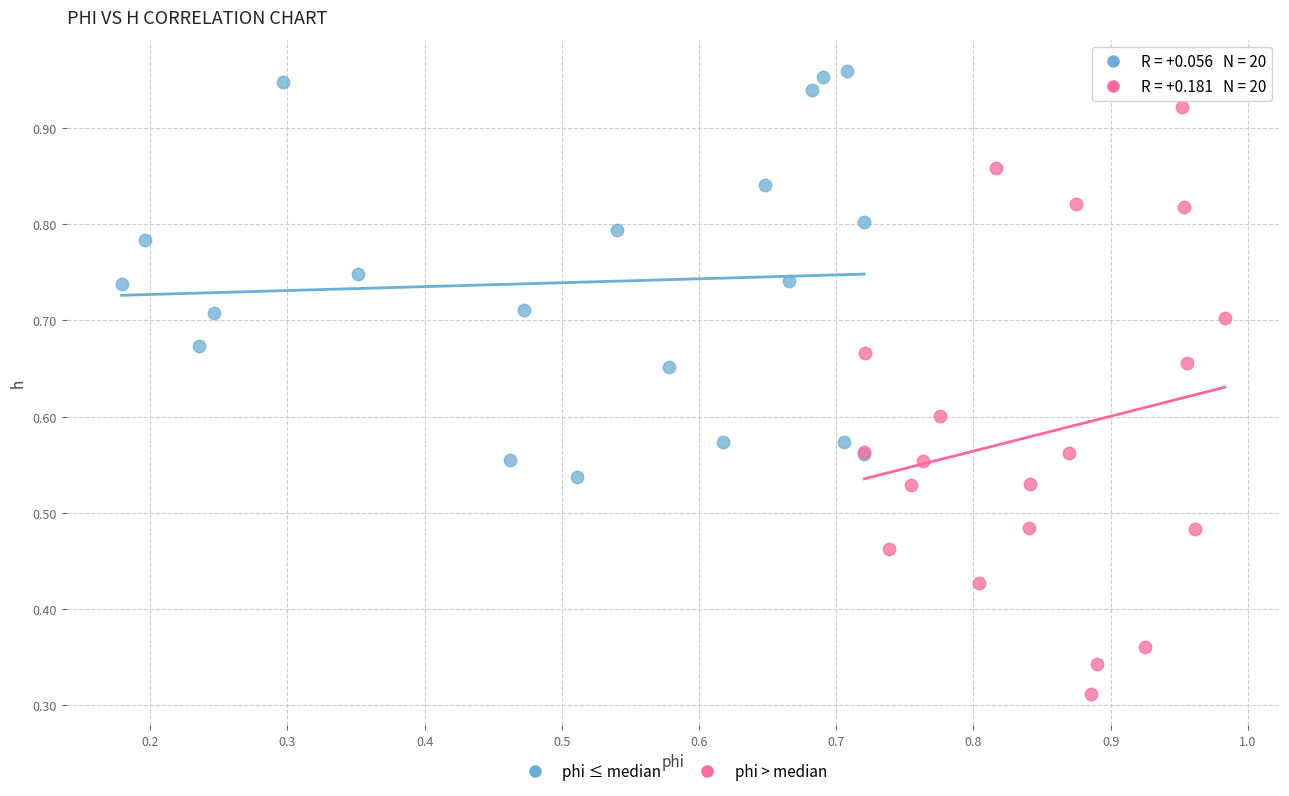

Which series has the widest spread of Y values?

phi > median